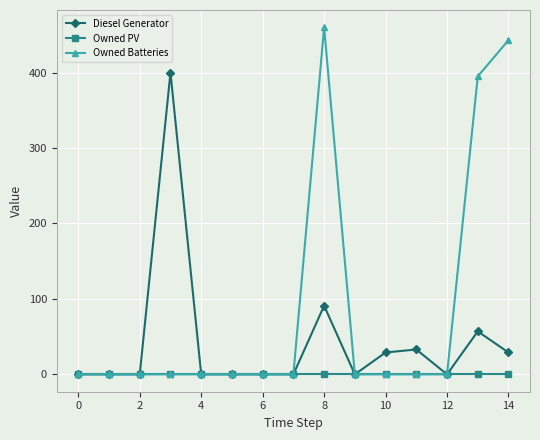

At how many categories does at least one series exceed 72?

4